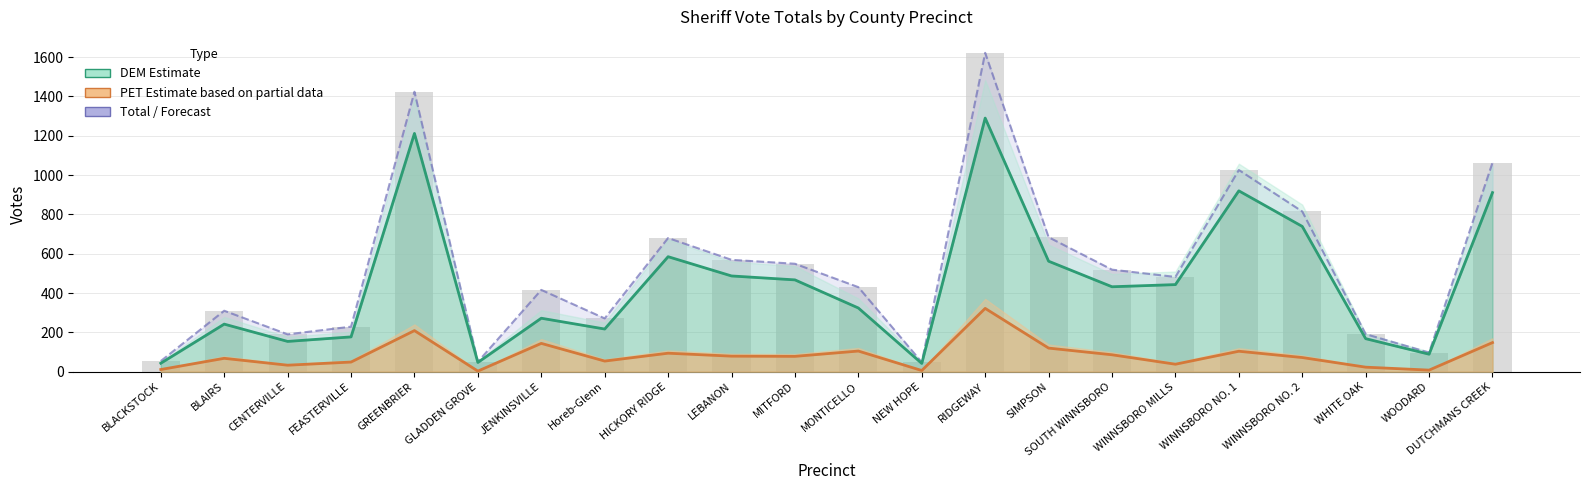

What is the difference between the maximum and minimum values in the Total Votes series?

1574